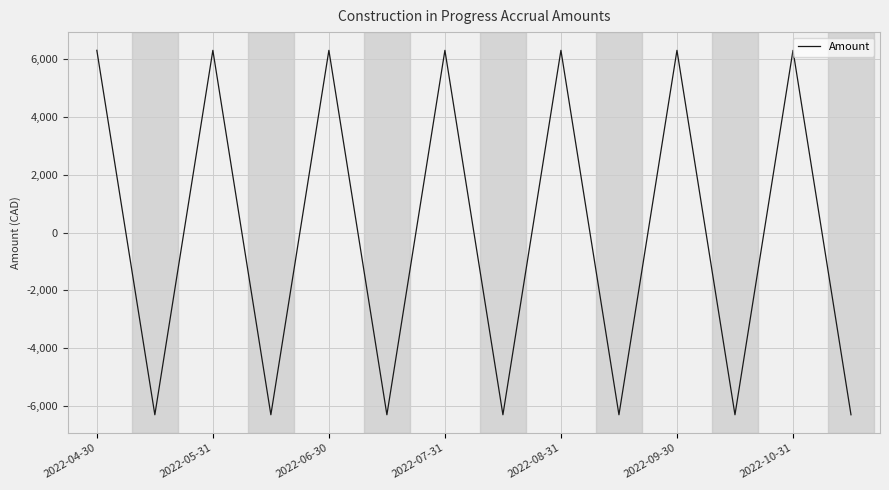

Count the number of categories in the chart.

14